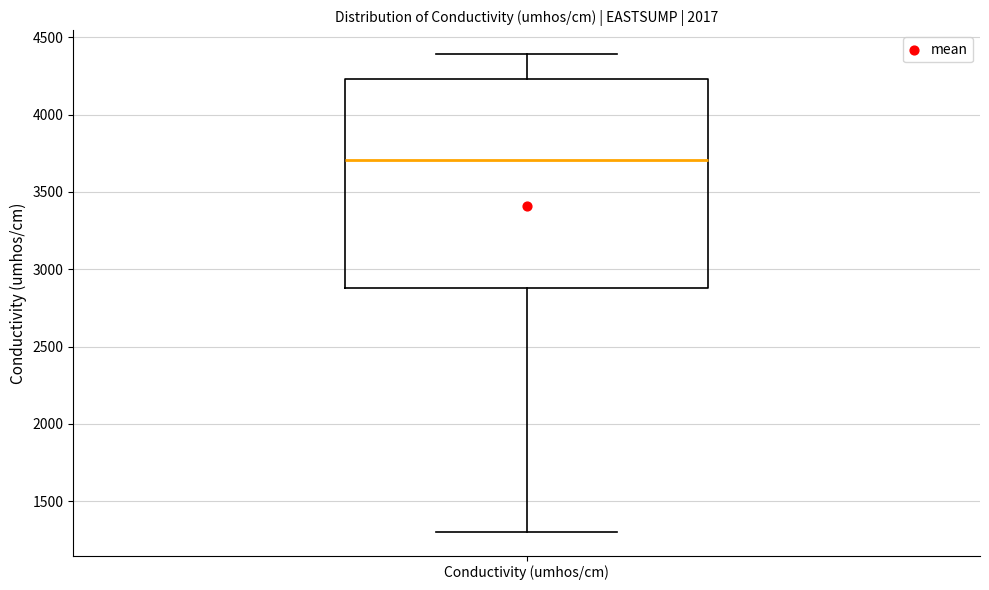

Transcribe this box plot: give where the median line is, the range the box spans, and where the two whiskers end, as read against the y-axis. The values are not printed on the chart, so give them approximately, as read against the axis.

median 3700, box 2900 to 4250, whiskers 1300 to 4400